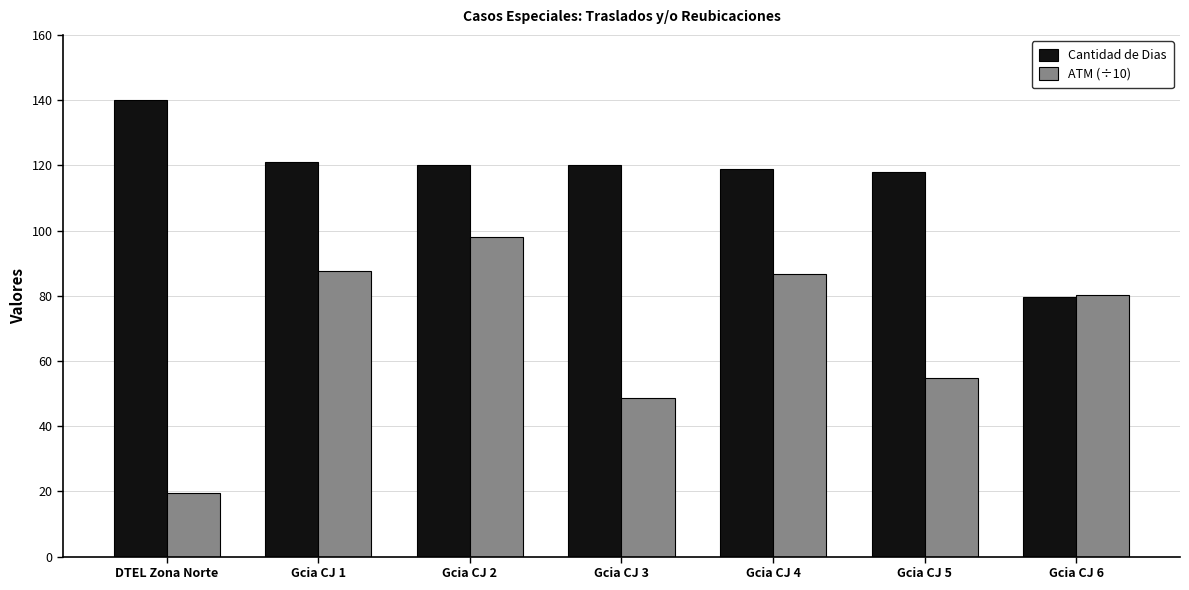

What is the difference between the ATM (÷10) values at Gcia CJ 4 and Gcia CJ 6?

6.5